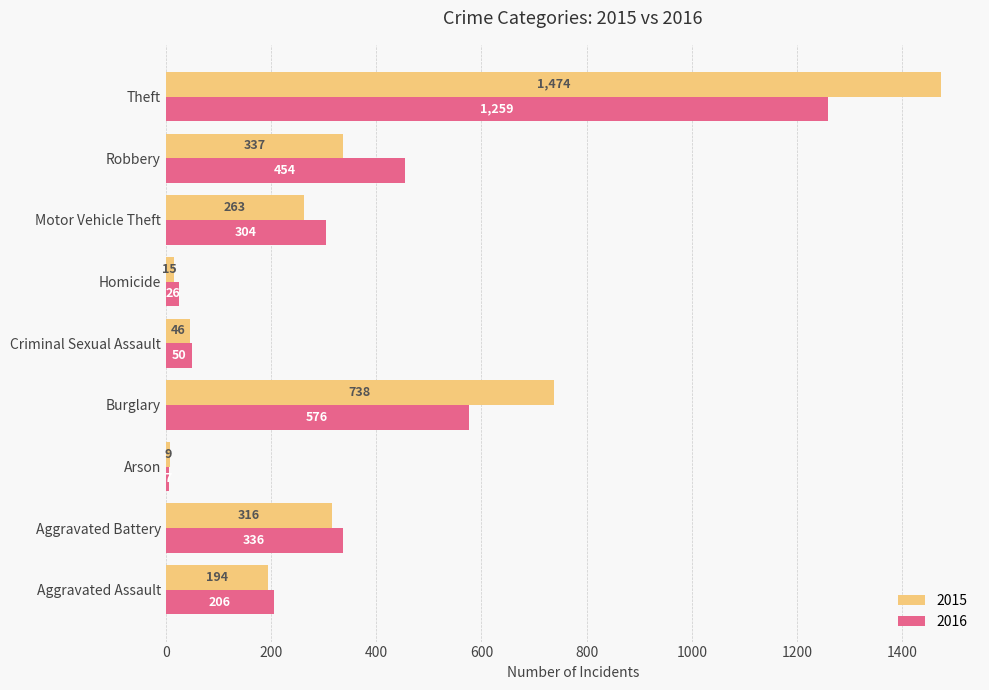

Which category has the highest value across all series?

Theft